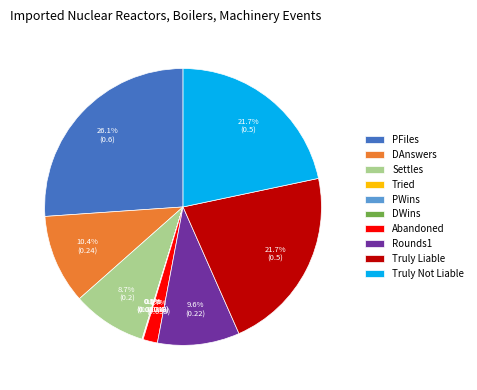

The Abandoned slice represents 14% of the pie. True or false?

False